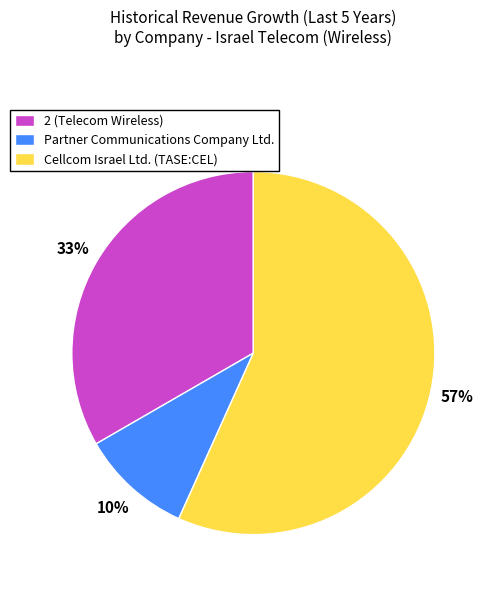

How many segments does this pie chart have?

3